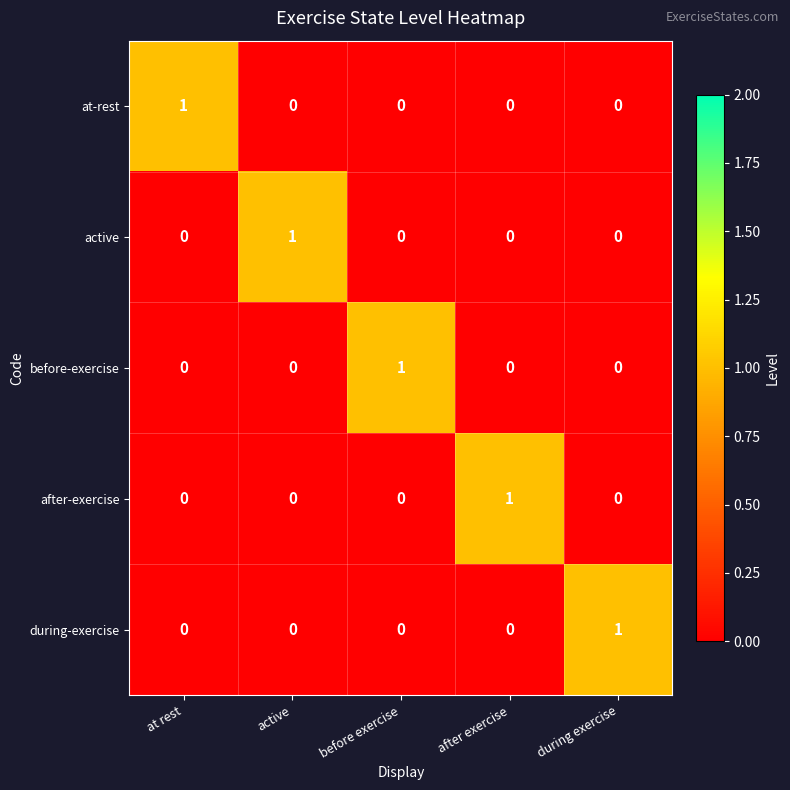

How many data points in after-exercise are above 0?

1